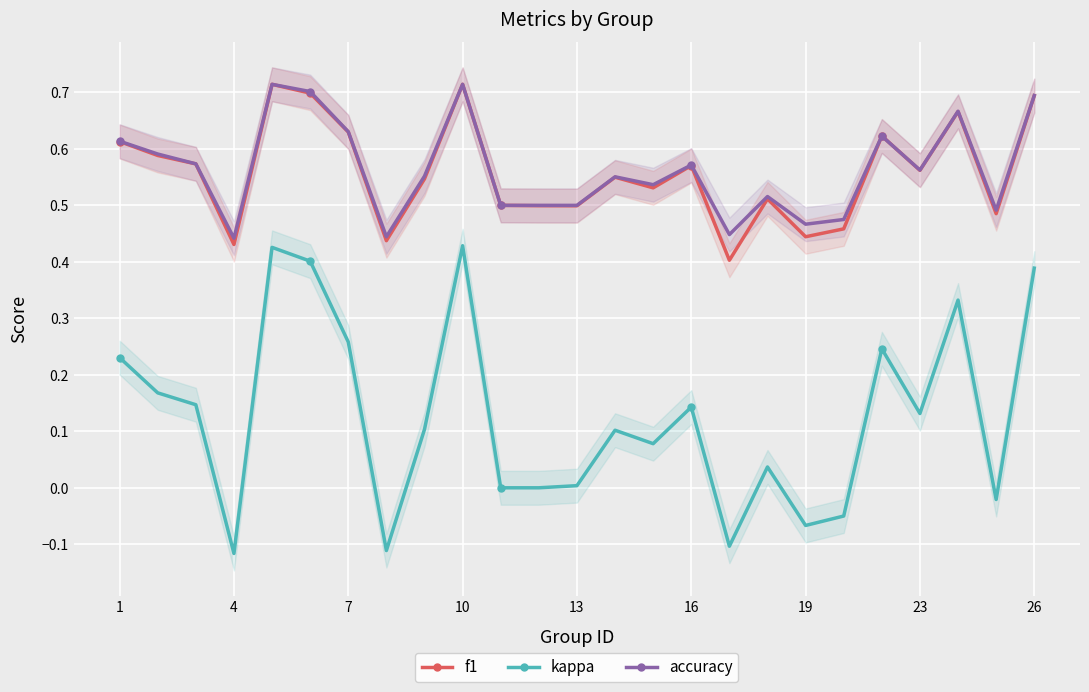

True or false: kappa and f1 cross at least once.

False